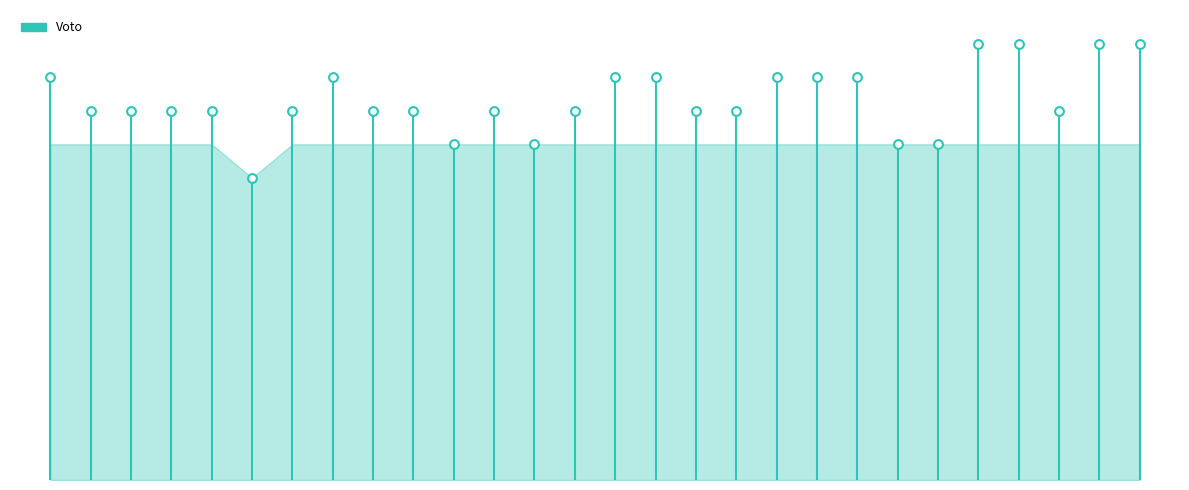

Between HATEBOER and DE ROON, which is larger?

HATEBOER